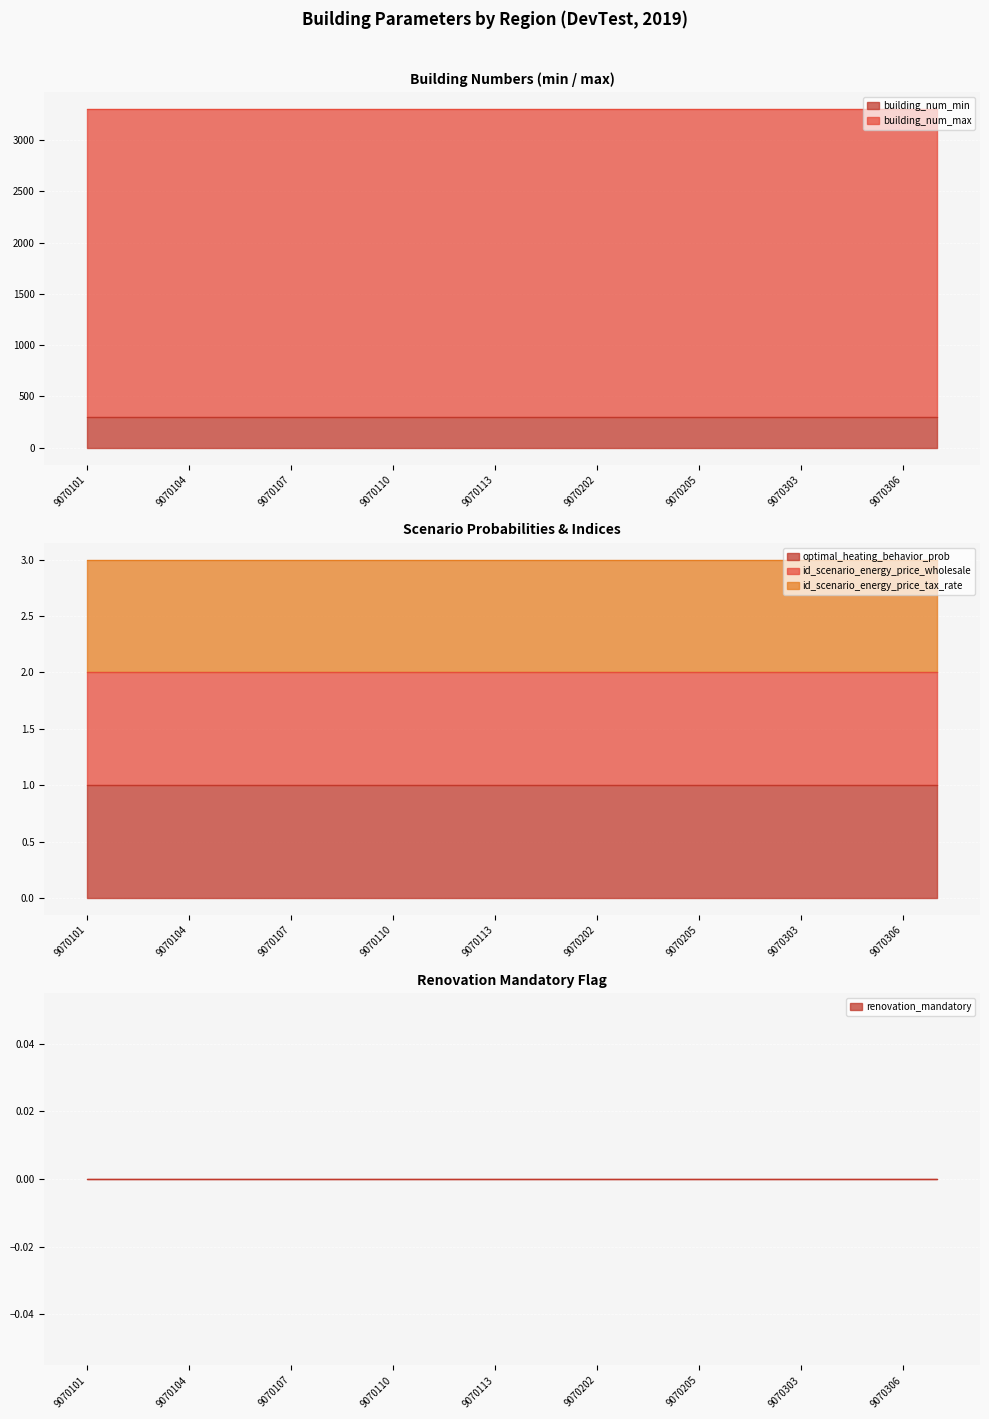

Which label corresponds to the smallest value in the chart?

9070101